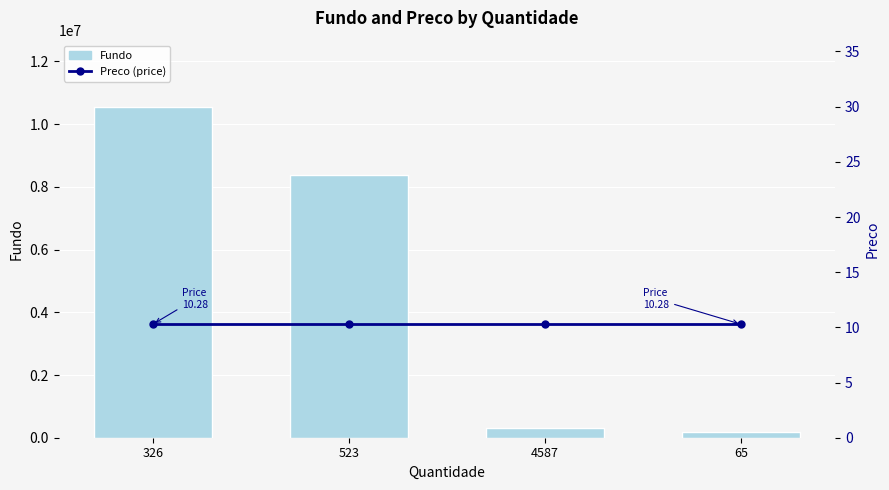

What are all the series names shown in the legend?

Fundo, Preco (price)